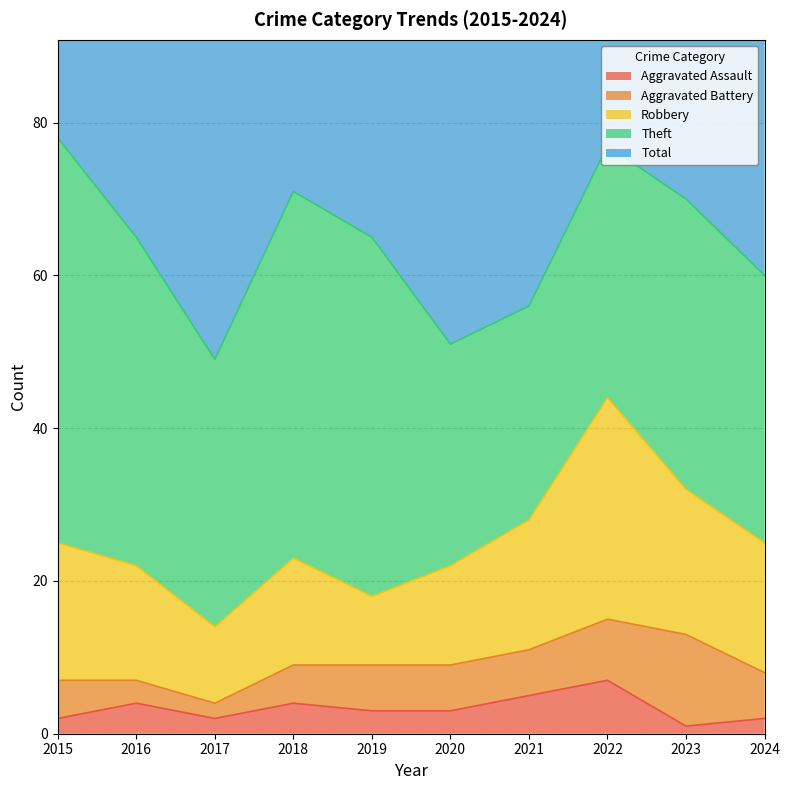

At which label does Aggravated Assault reach its peak?

2022